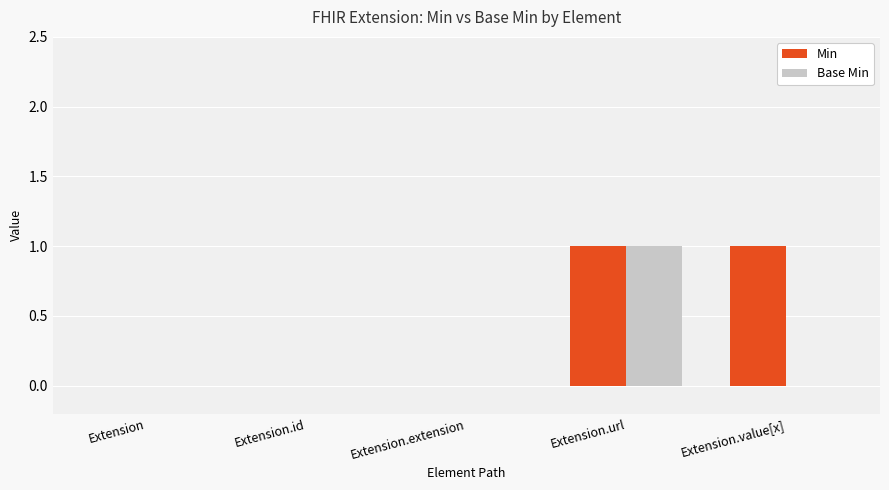

Reading left to right, extract all data points from this chart.

Min: Extension=0	Extension.id=0	Extension.extension=0	Extension.url=1	Extension.value[x]=1
Base Min: Extension=0	Extension.id=0	Extension.extension=0	Extension.url=1	Extension.value[x]=0